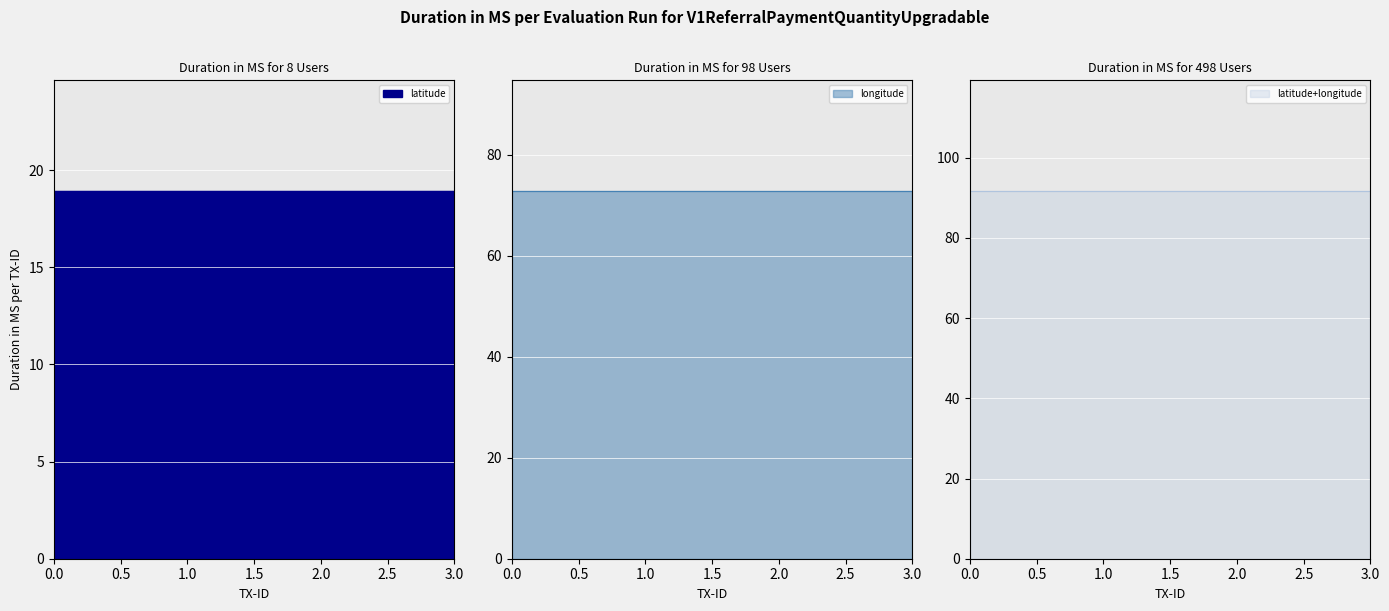

Which series has the widest spread of values?

latitude